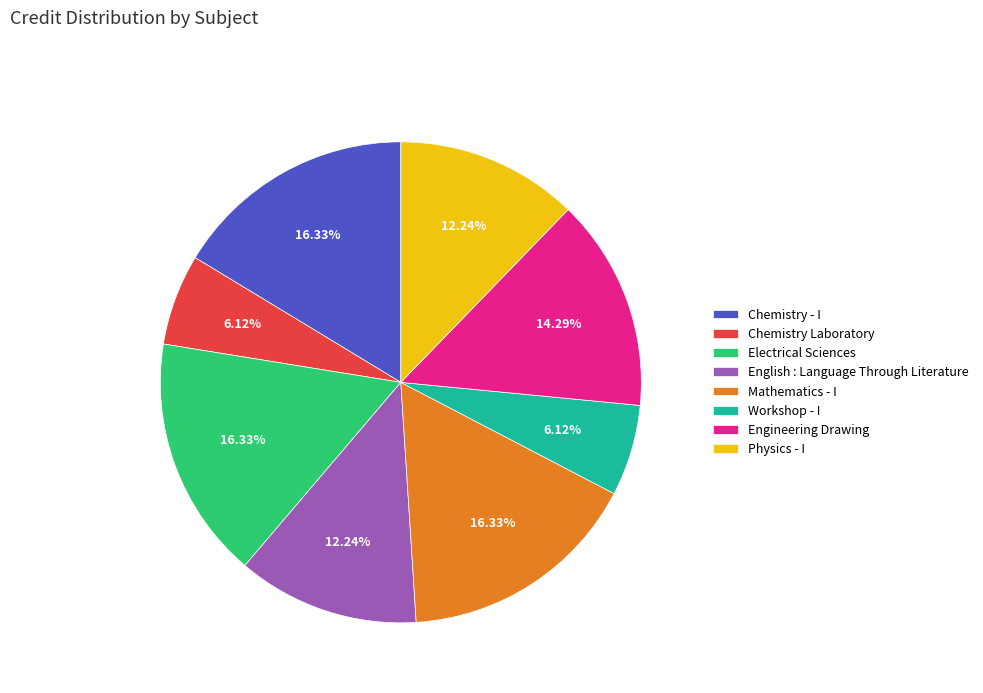

Between Workshop - I and Physics - I, which is larger?

Physics - I